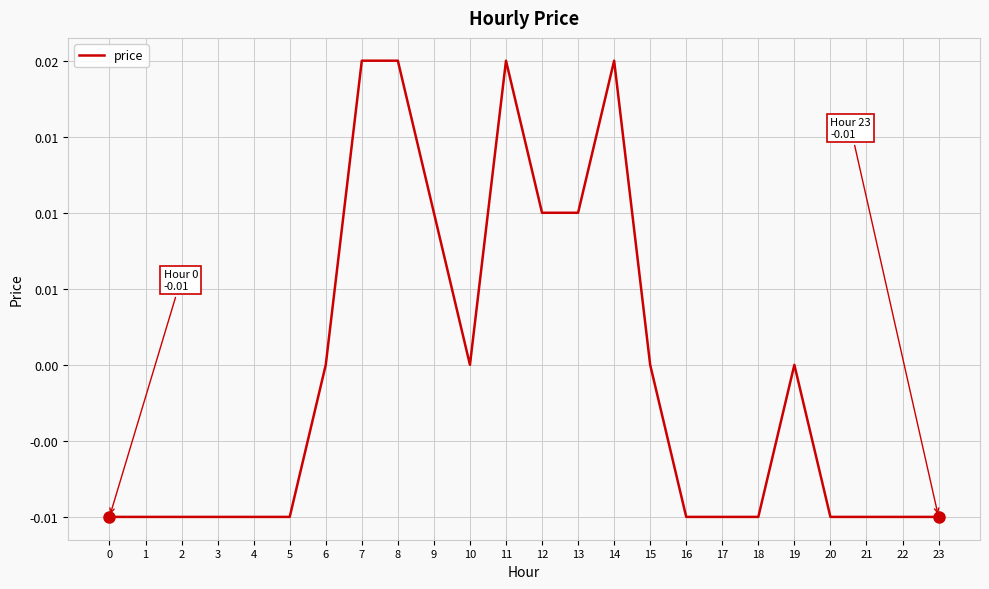

The value at 10 is -0.0. True or false?

False